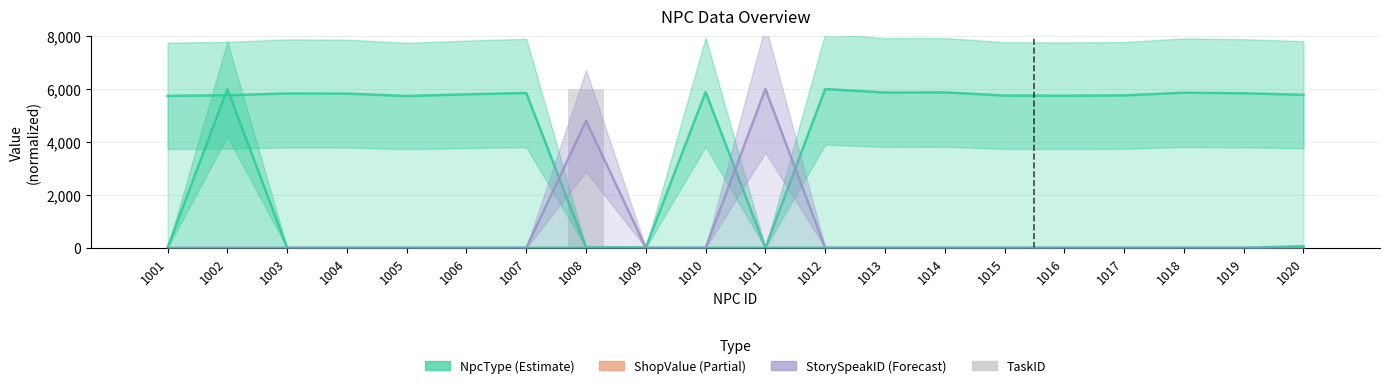

Is it true that NpcType equals 5782.9 at 1020?

True